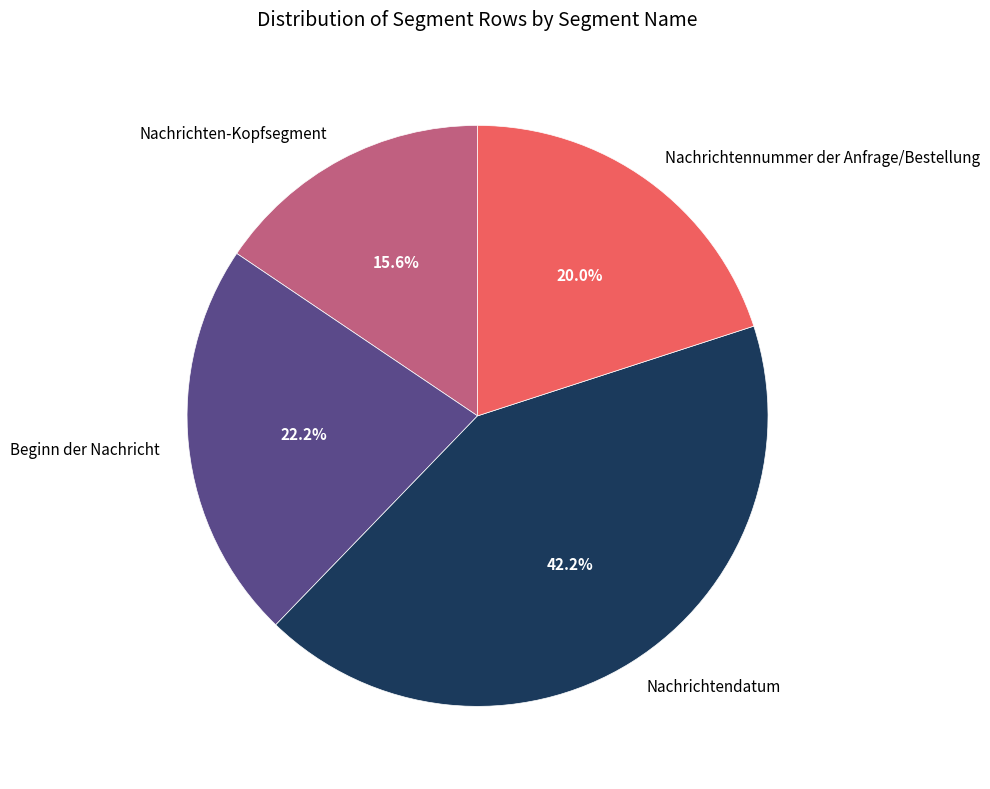

Which slice is the smallest?

Nachrichten-Kopfsegment